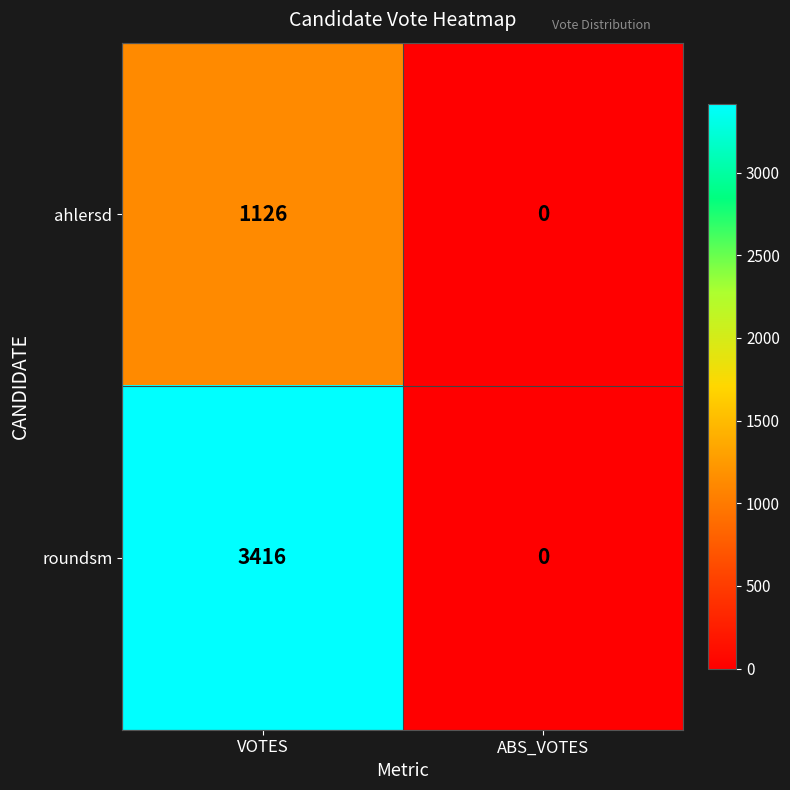

Reading left to right, list all the values displayed in this chart.

ahlersd: 1126	0
roundsm: 3416	0